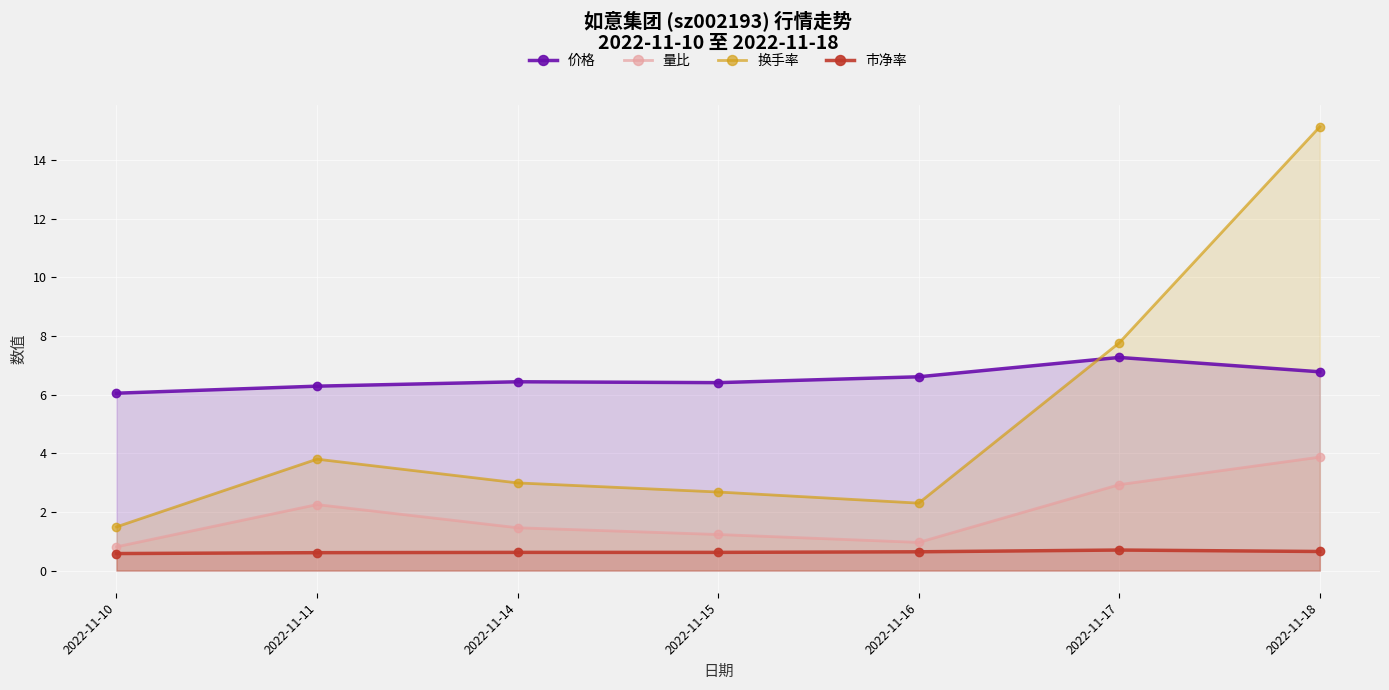

How many data points in 换手率 are above 2?

6